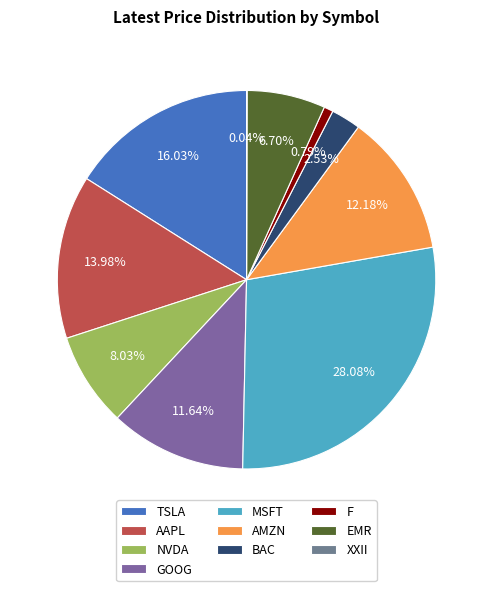

Does TSLA represent more than half of the total?

No